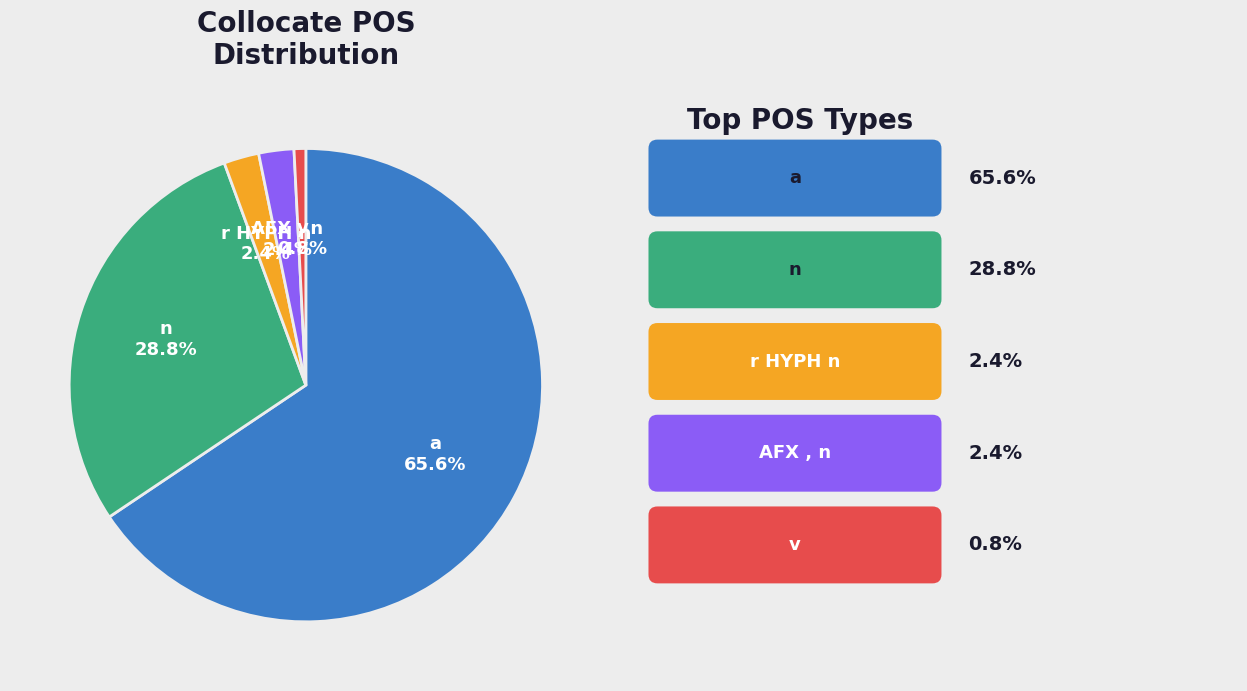

Which category has the biggest portion of the pie?

a